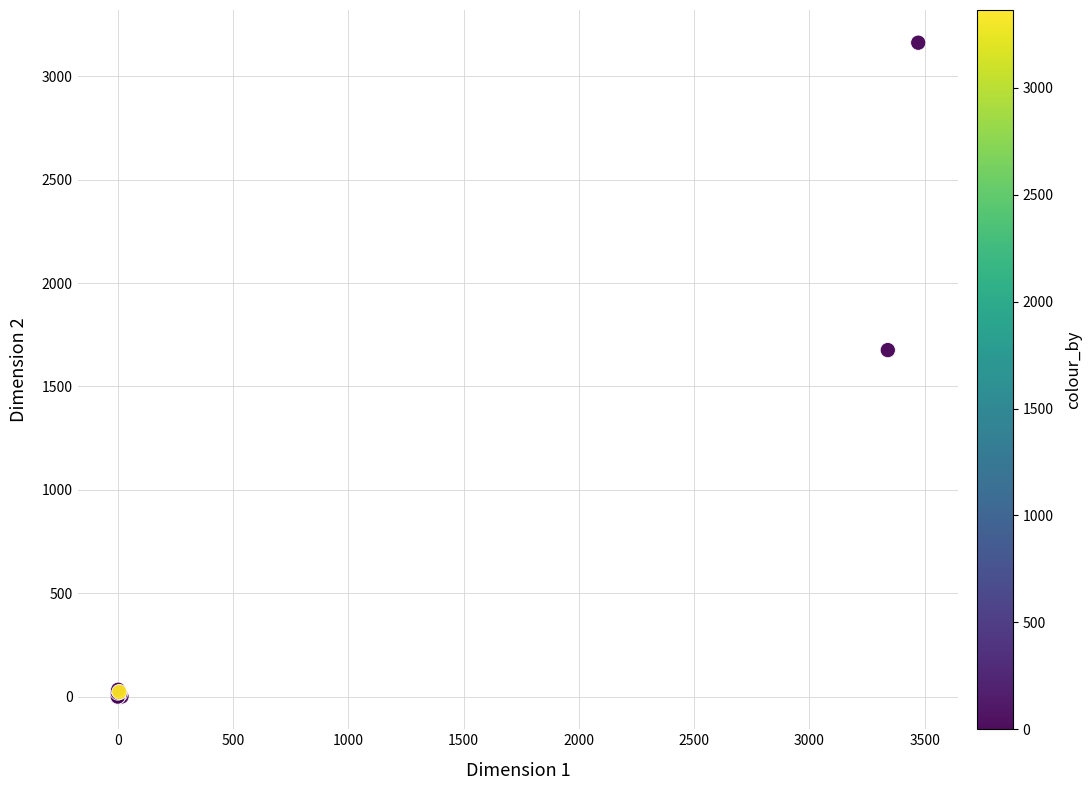

What Y value in the scatter plot is closest to 1581?

1676